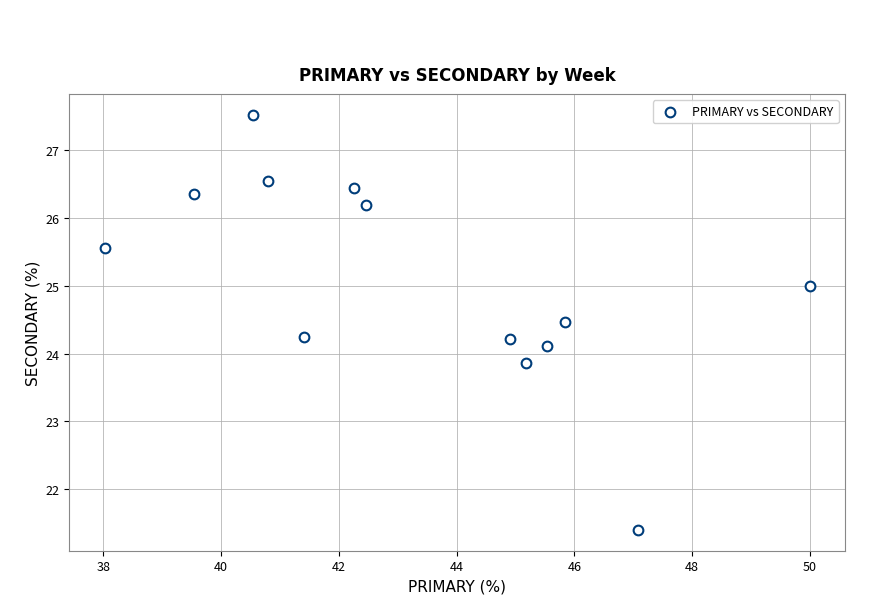

What is the range of X values (max minus min)?

12.0